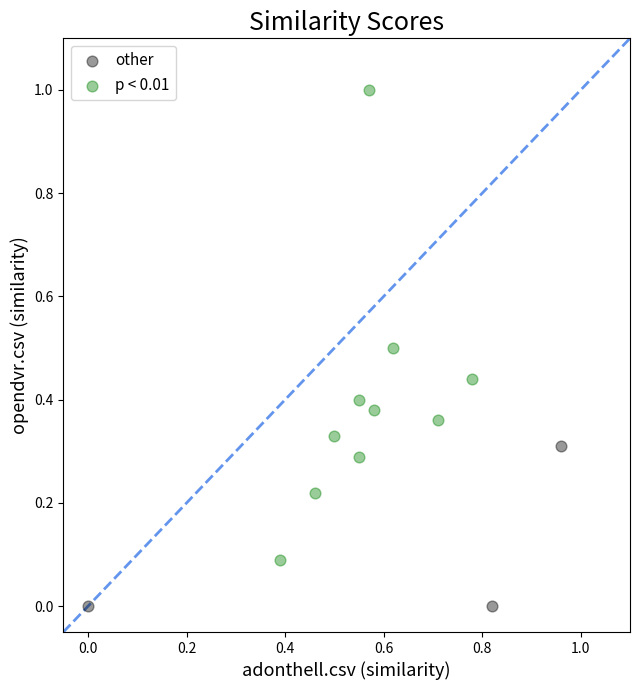

Which series contains the lowest Y value?

other